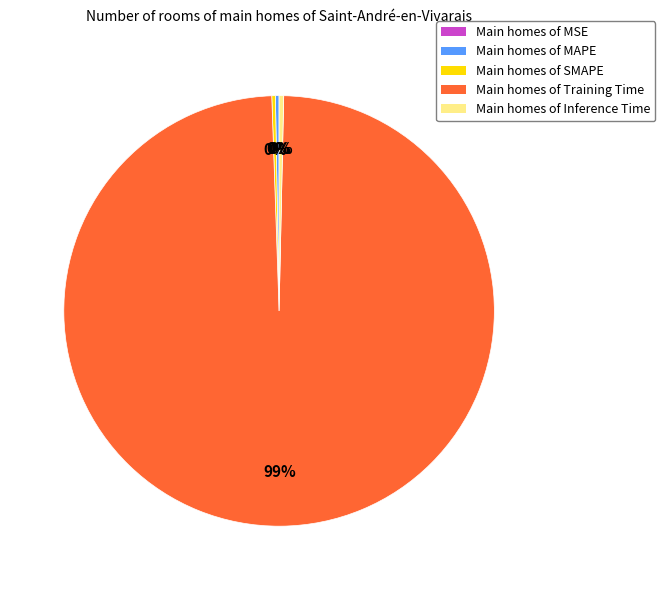

Which slice represents more than half of the pie?

Main homes of Training Time